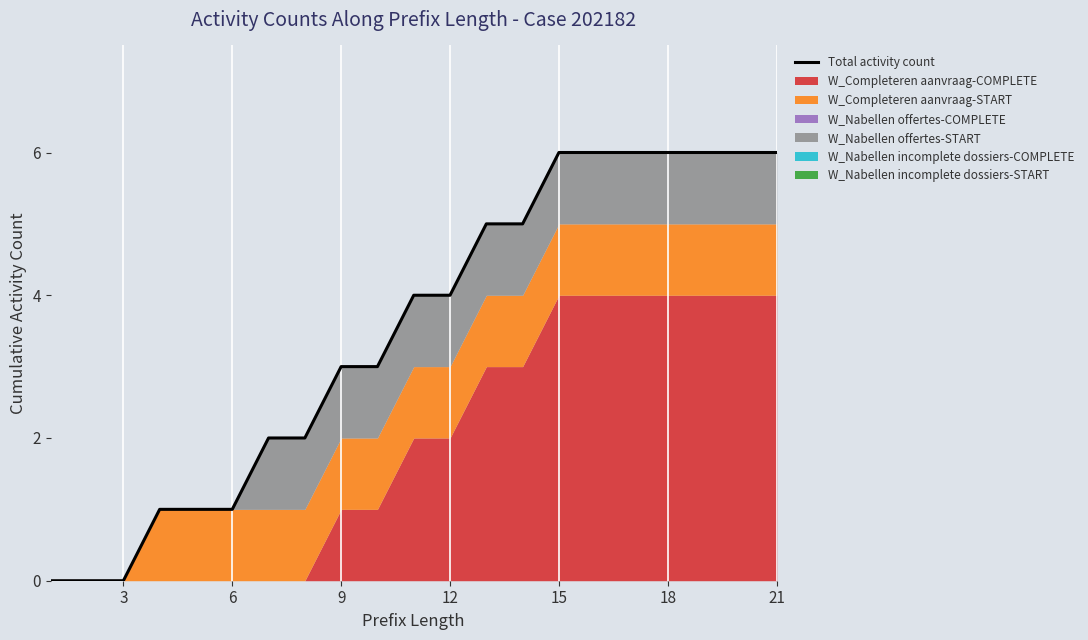

Read the value at 18.

6